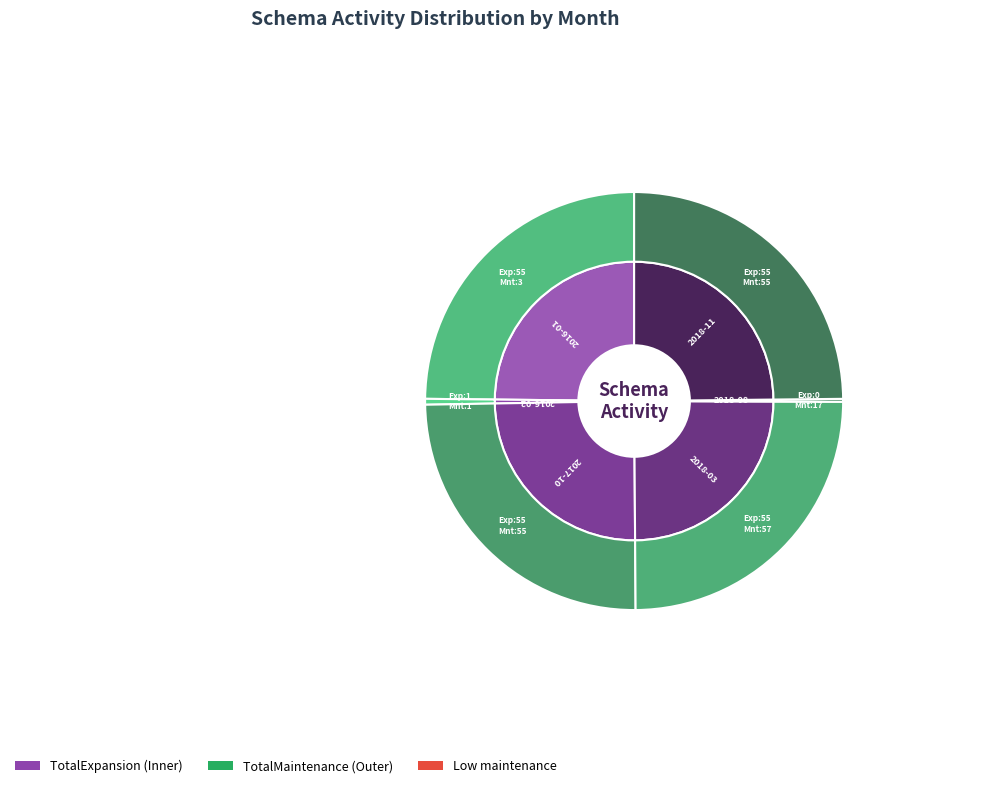

Is 2016-08 the majority of the pie?

No